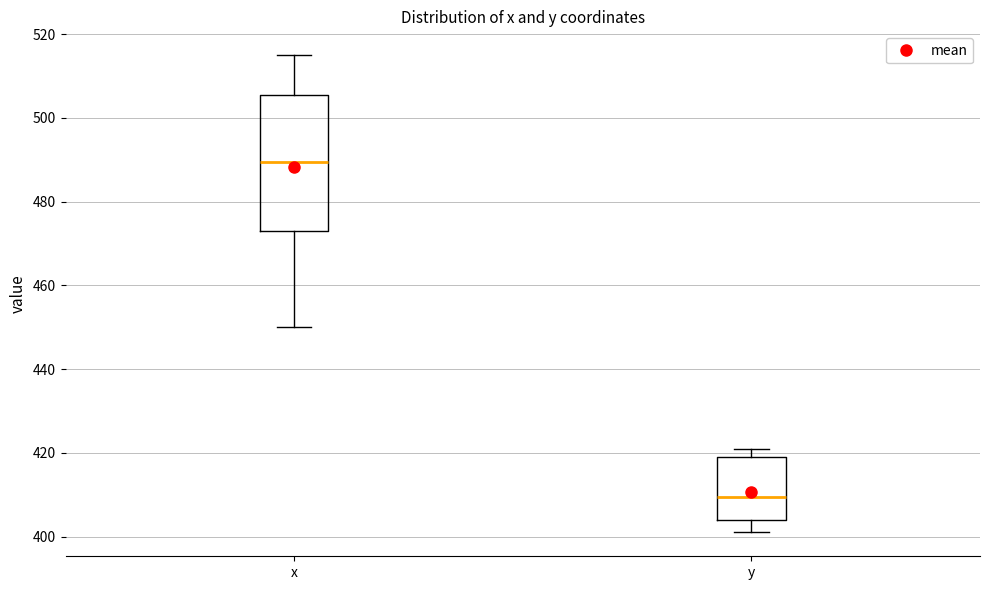

Where is the upper edge of the box for y on the y-axis? The values are not printed on the chart, so give them approximately, as read against the axis.

420